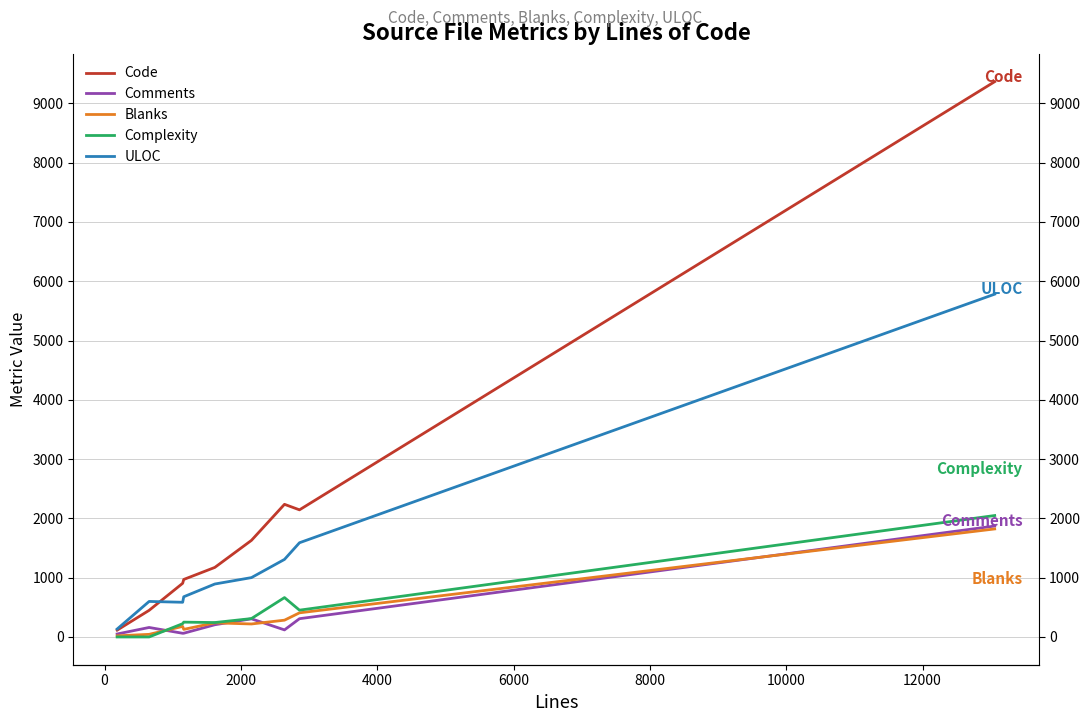

Which series ends up on top after the final intersection of Comments and Blanks?

Comments